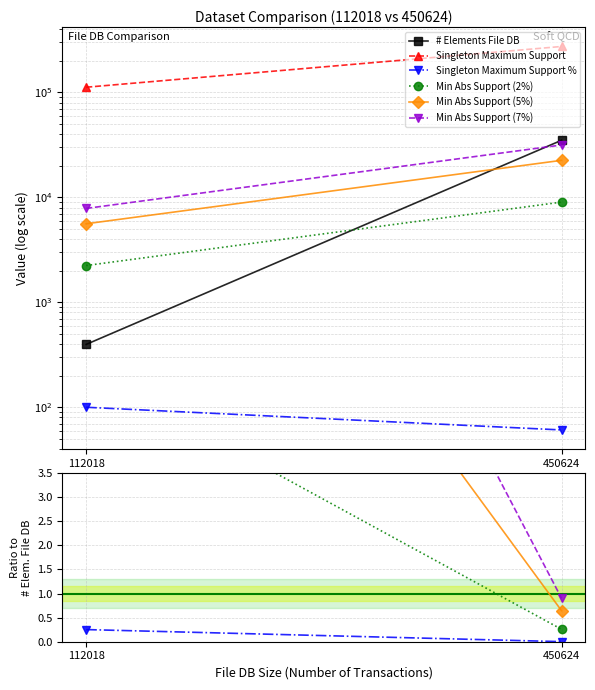

The # Elements File DB series shows 98.2 at 112018. True or false?

False